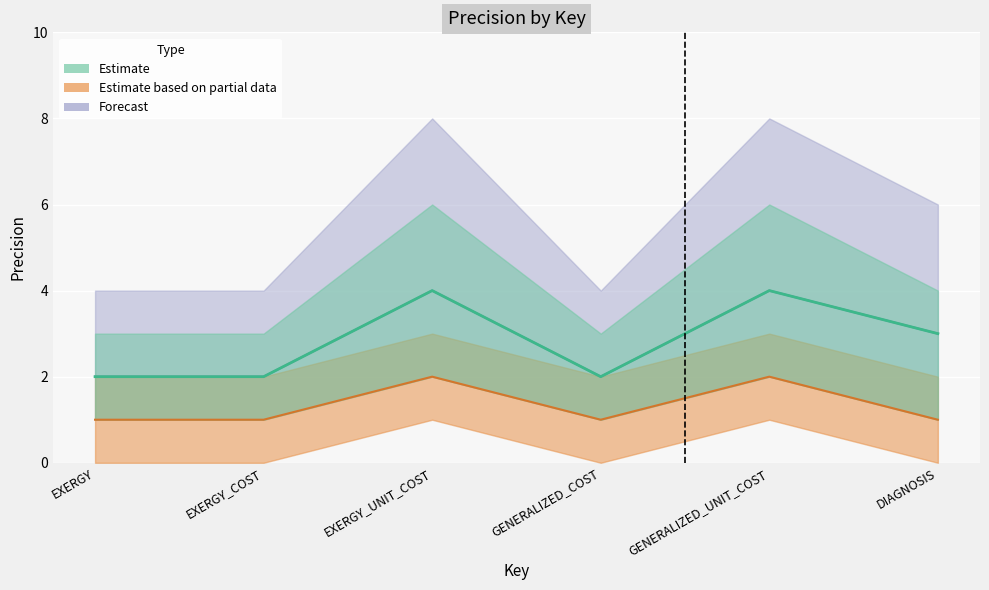

True or false: Estimate based on partial data has more than 1 interior local peaks.

True